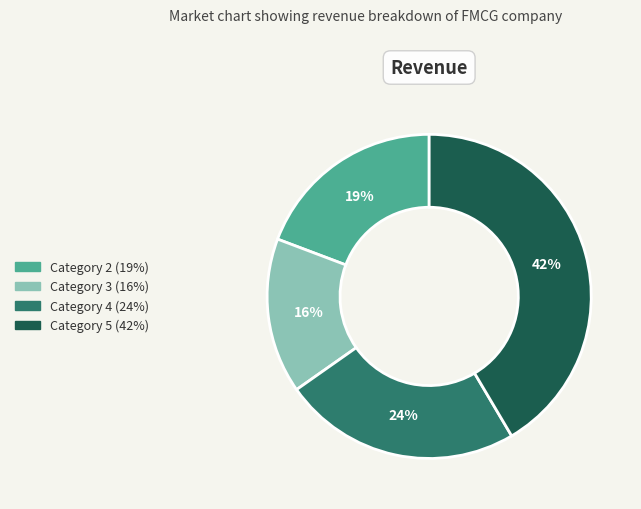

Count the number of slices in the pie.

4